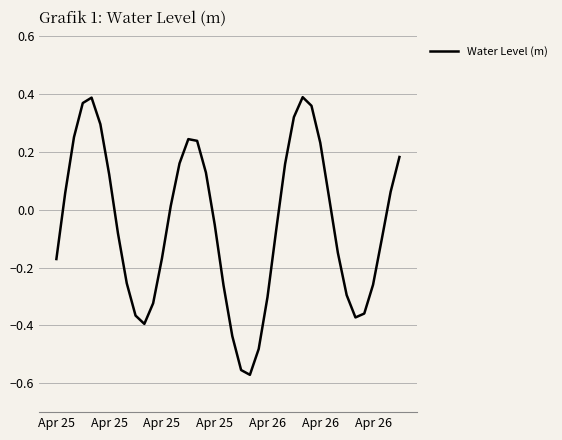

How many interior local valleys (lower than both neighbors) does the data have?

3